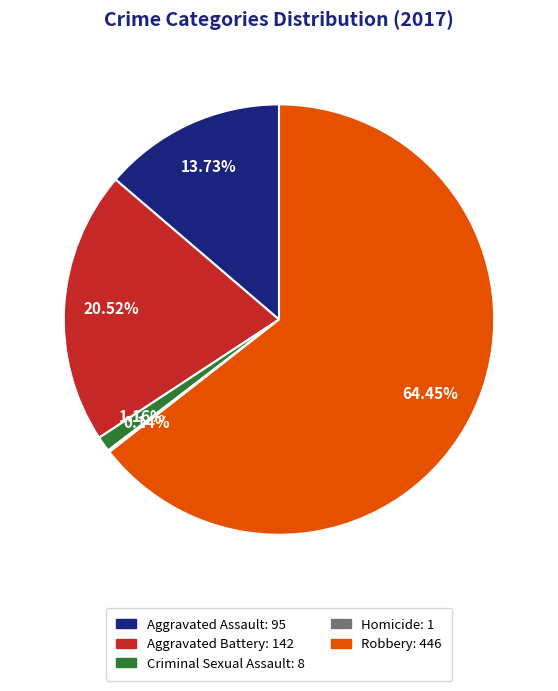

Between Criminal Sexual Assault and Robbery, which is larger?

Robbery